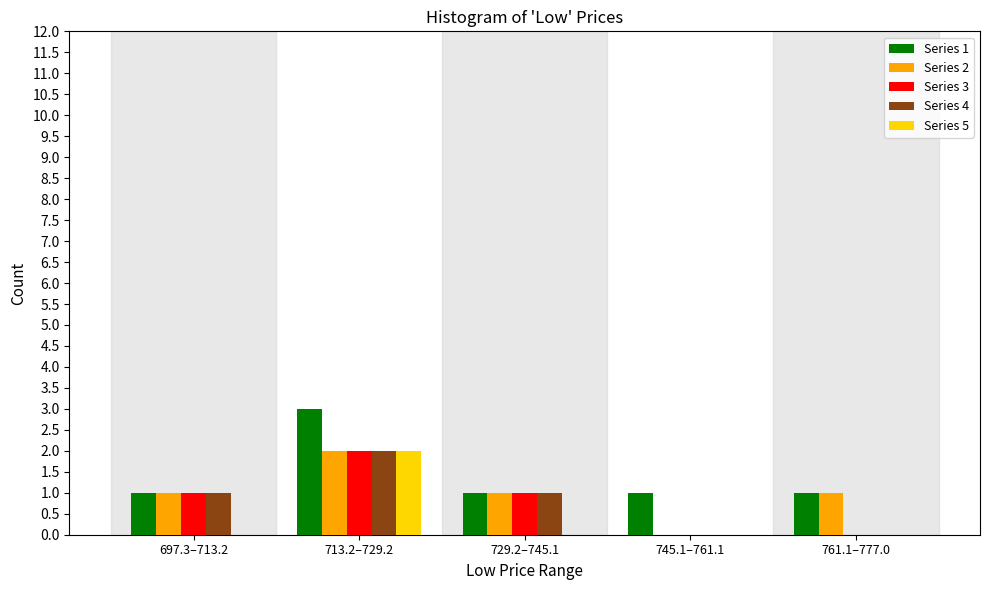

Reading left to right, extract all data points from this chart.

Series 1: 697.3–713.2=1	713.2–729.2=3	729.2–745.1=1	745.1–761.1=1	761.1–777.0=1
Series 2: 697.3–713.2=1	713.2–729.2=2	729.2–745.1=1	745.1–761.1=0	761.1–777.0=1
Series 3: 697.3–713.2=1	713.2–729.2=2	729.2–745.1=1	745.1–761.1=0	761.1–777.0=0
Series 4: 697.3–713.2=1	713.2–729.2=2	729.2–745.1=1	745.1–761.1=0	761.1–777.0=0
Series 5: 697.3–713.2=0	713.2–729.2=2	729.2–745.1=0	745.1–761.1=0	761.1–777.0=0